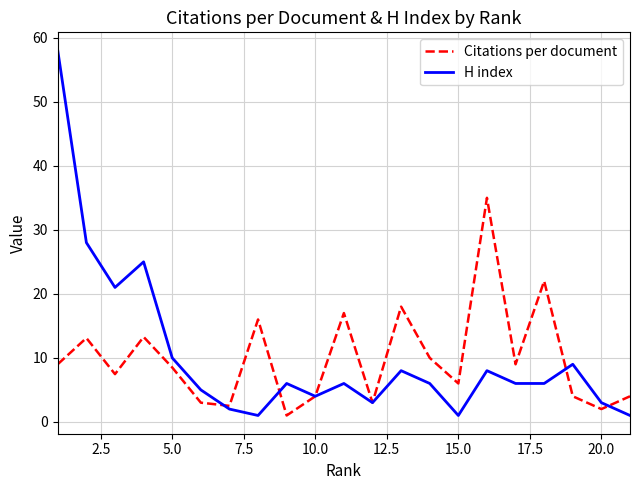

Which series has the widest spread of values?

H index